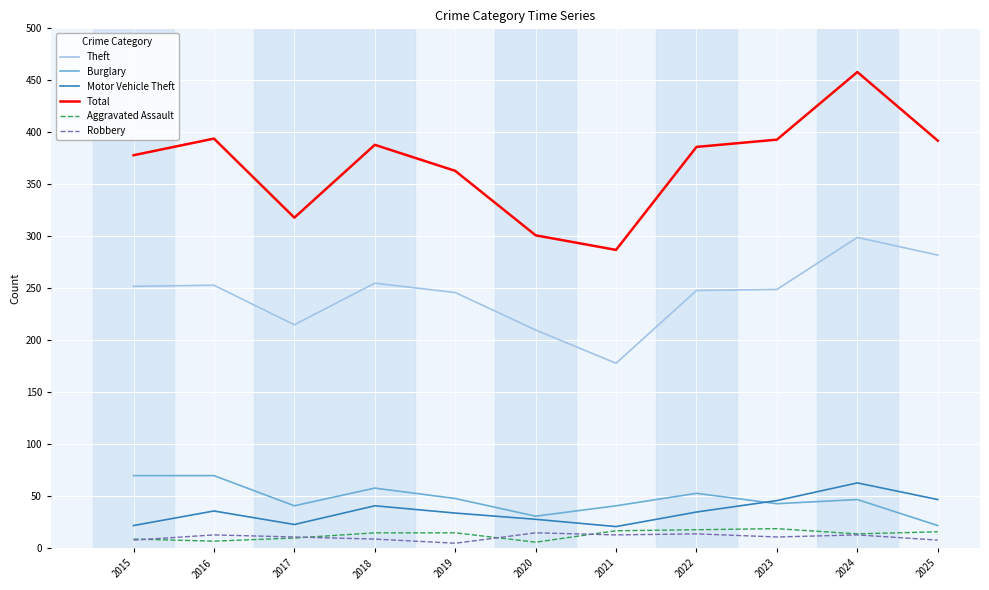

What is the sum of all Aggravated Assault values?

146